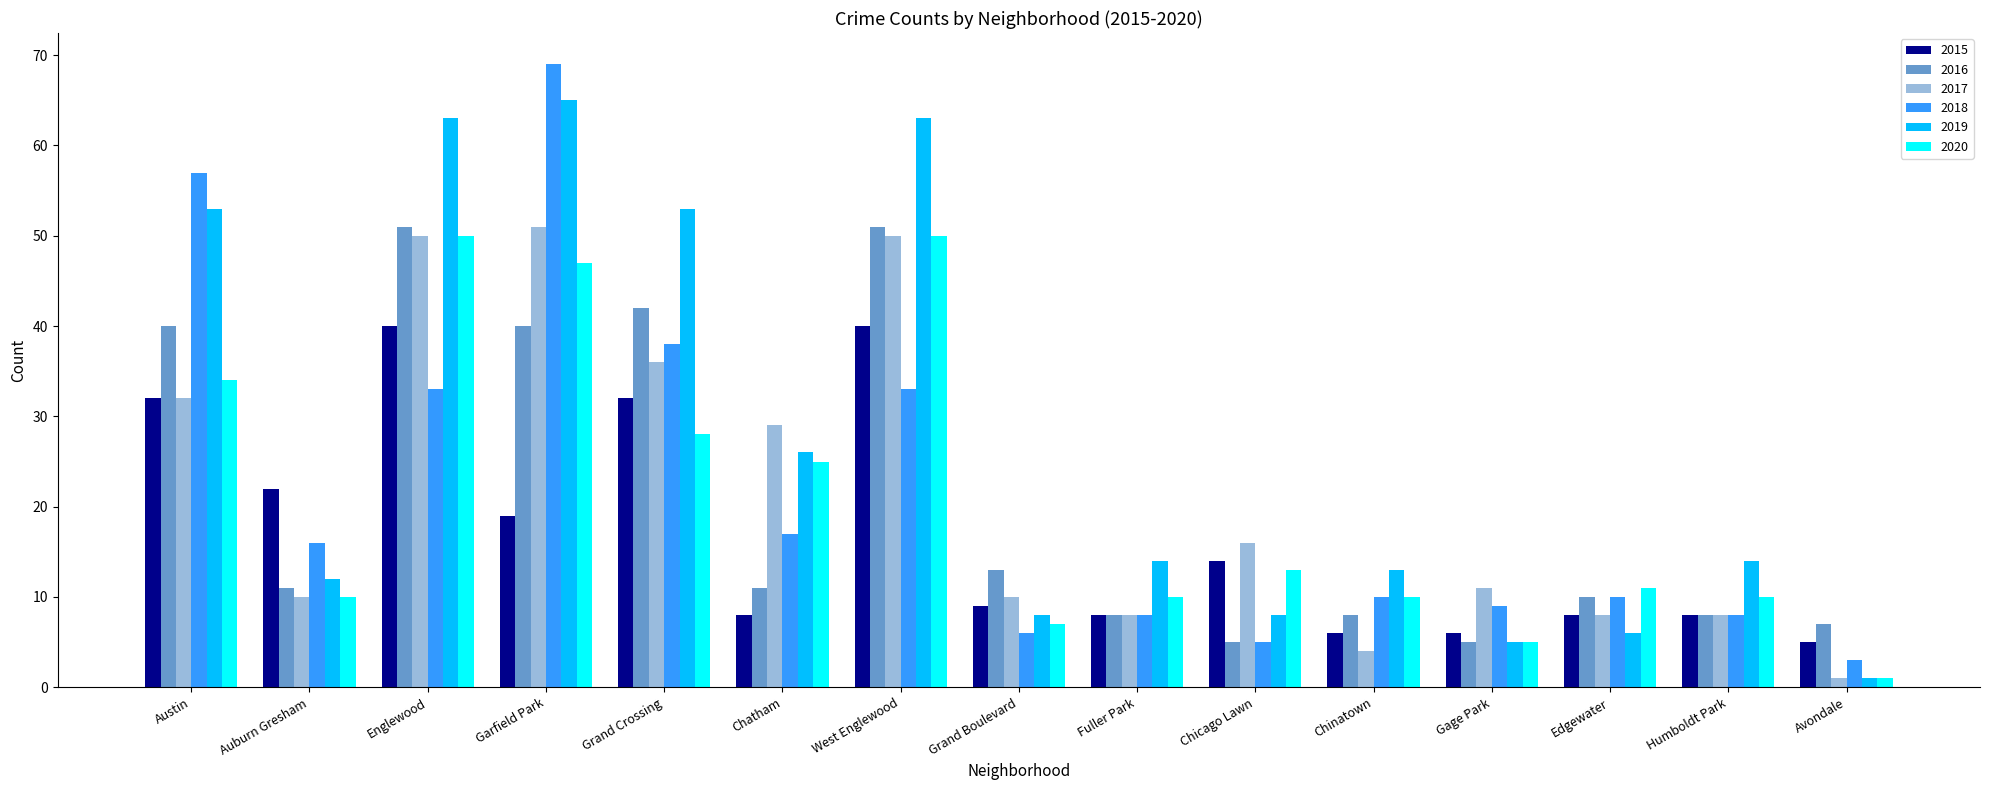

What is the difference between the maximum and second lowest values in the 2019 series?

60